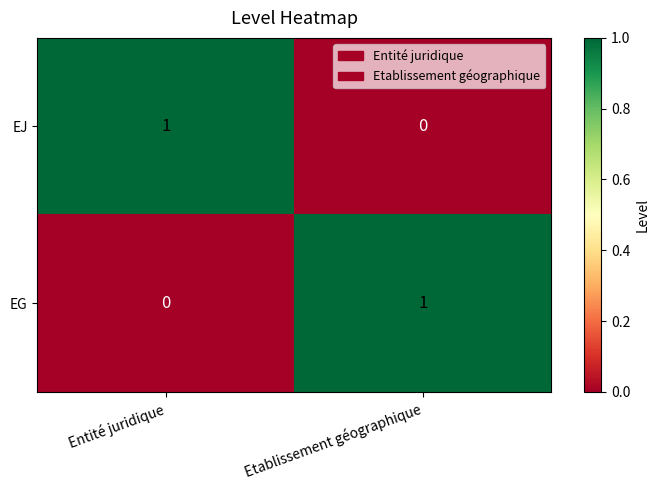

List the labels in order of EG value, largest first.

Etablissement géographique, Entité juridique